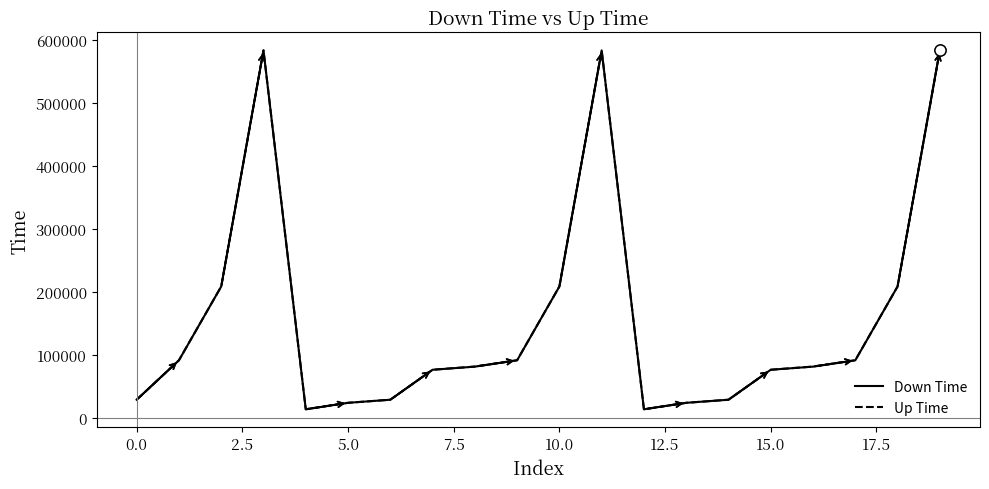

What is the difference between the maximum and minimum values in the Down Time series?

570468.7